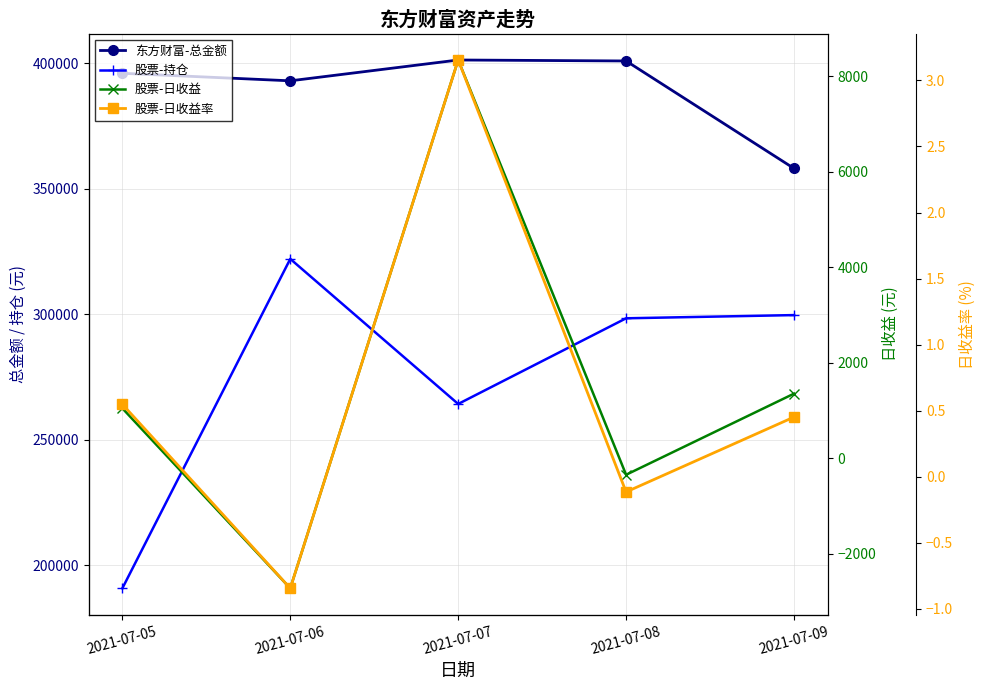

True or false: 股票-日收益率 has more than 2 points higher than both neighbors.

False